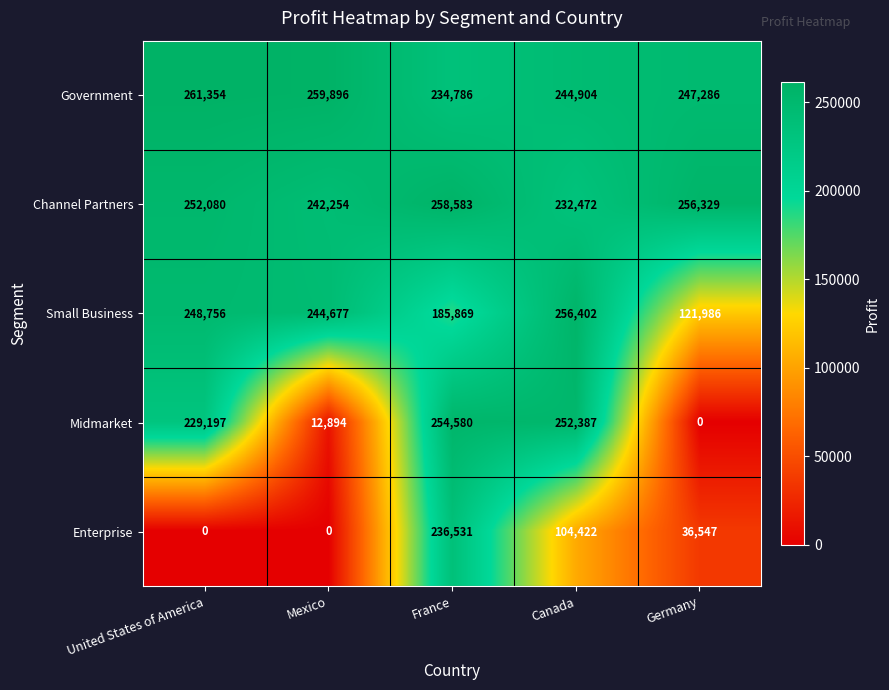

Which label corresponds to the largest value in the chart?

United States of America